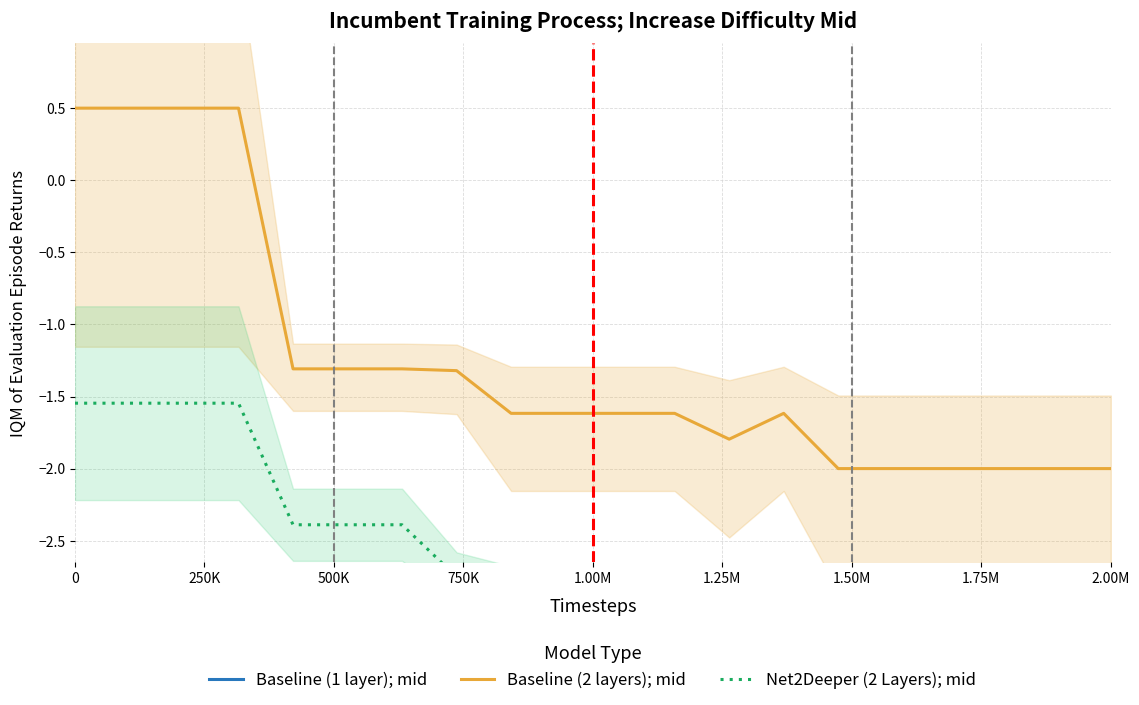

Is it true that Baseline (2 layers); mid equals 0.2 at 0?

False